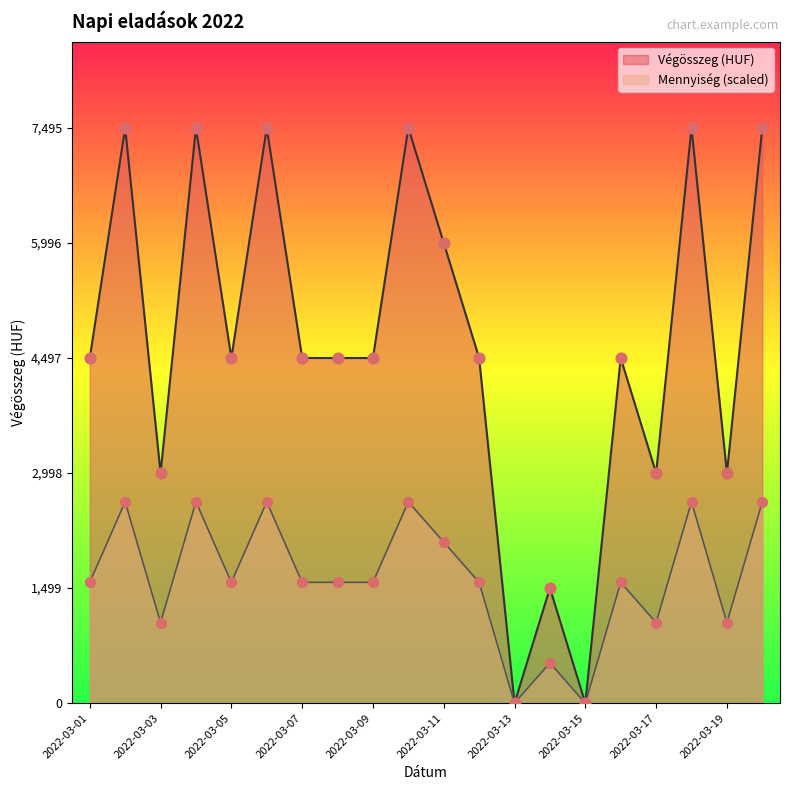

At which category is the sum across all series the highest?

2022-03-02